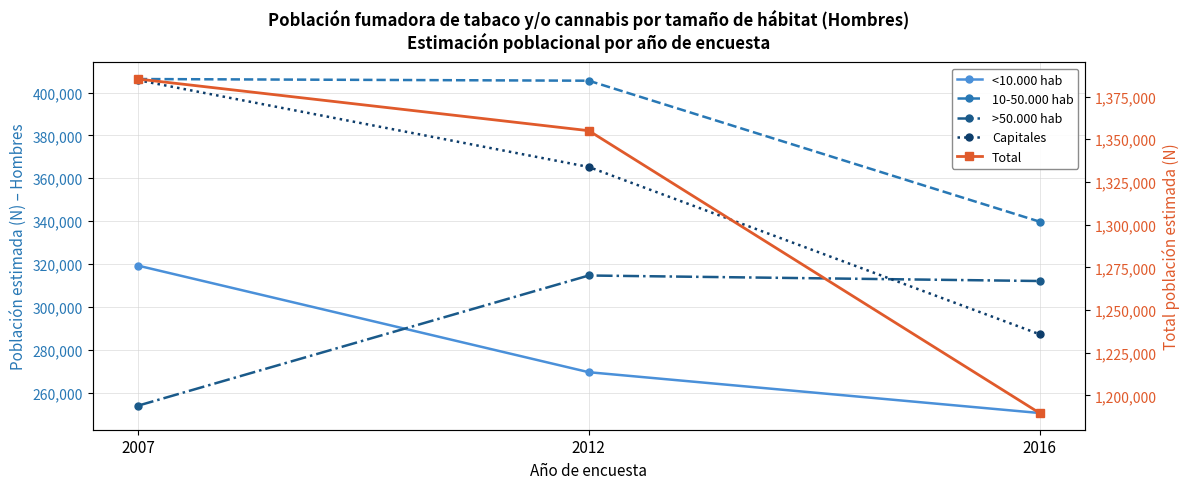

Is the value of 10-50.000 hab at 2012 greater than the value of Capitales at 2012?

Yes